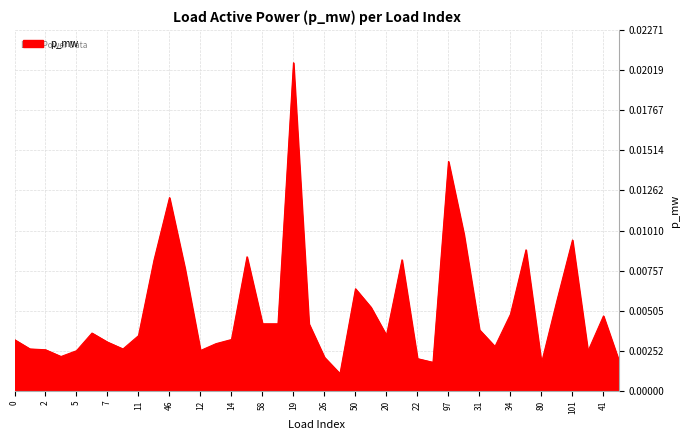

How many categories are shown in the chart?

40